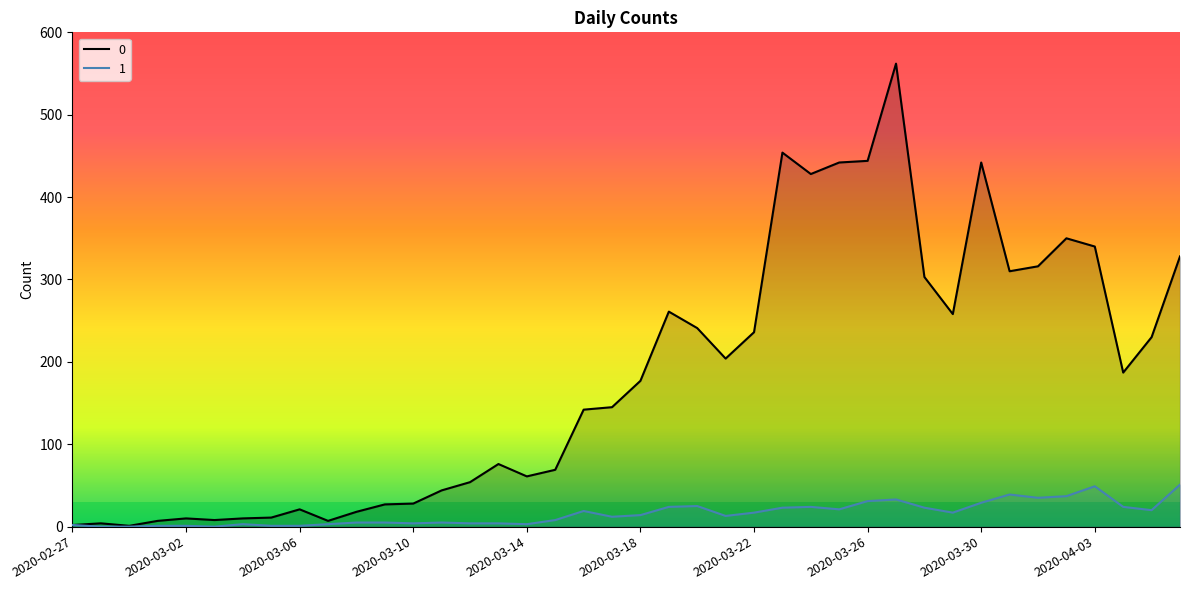

Reading right to left, what are all the values shown in this chart?

0: 2020-04-06=328	2020-04-05=230	2020-04-04=187	2020-04-03=340	2020-04-02=350	2020-04-01=316	2020-03-31=310	2020-03-30=442	2020-03-29=258	2020-03-28=303	2020-03-27=562	2020-03-26=444	2020-03-25=442	2020-03-24=428	2020-03-23=454	2020-03-22=236	2020-03-21=204	2020-03-20=241	2020-03-19=261	2020-03-18=177	2020-03-17=145	2020-03-16=142	2020-03-15=69	2020-03-14=61	2020-03-13=76	2020-03-12=54	2020-03-11=44	2020-03-10=28	2020-03-09=27	2020-03-08=18	2020-03-07=7	2020-03-06=21	2020-03-05=11	2020-03-04=10	2020-03-03=8	2020-03-02=10	2020-03-01=7	2020-02-29=1	2020-02-28=4	2020-02-27=2
1: 2020-04-06=51	2020-04-05=20	2020-04-04=24	2020-04-03=49	2020-04-02=37	2020-04-01=35	2020-03-31=39	2020-03-30=29	2020-03-29=17	2020-03-28=23	2020-03-27=33	2020-03-26=31	2020-03-25=21	2020-03-24=24	2020-03-23=23	2020-03-22=17	2020-03-21=13	2020-03-20=25	2020-03-19=24	2020-03-18=14	2020-03-17=12	2020-03-16=19	2020-03-15=8	2020-03-14=3	2020-03-13=4	2020-03-12=4	2020-03-11=5	2020-03-10=4	2020-03-09=5	2020-03-08=5	2020-03-07=3	2020-03-06=1	2020-03-05=1	2020-03-04=3	2020-03-03=0	2020-03-02=1	2020-03-01=1	2020-02-29=0	2020-02-28=0	2020-02-27=2